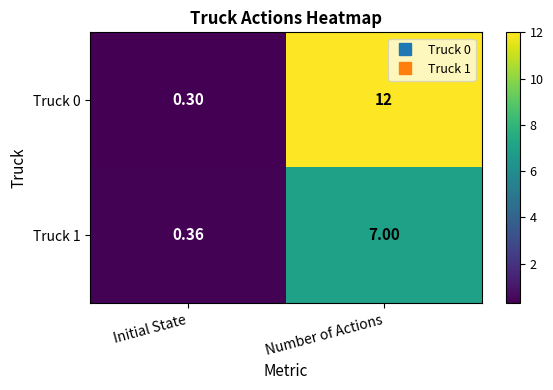

Is the value of Truck 1 at Initial State greater than the value of Truck 0 at Initial State?

Yes